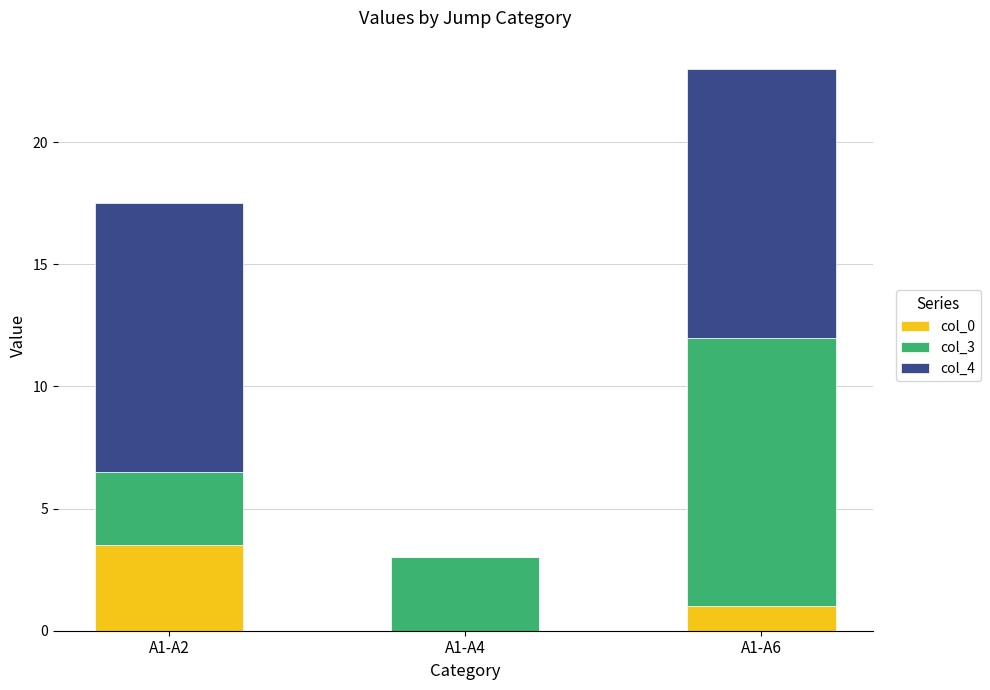

What is the highest value of the col_0 series?

3.5